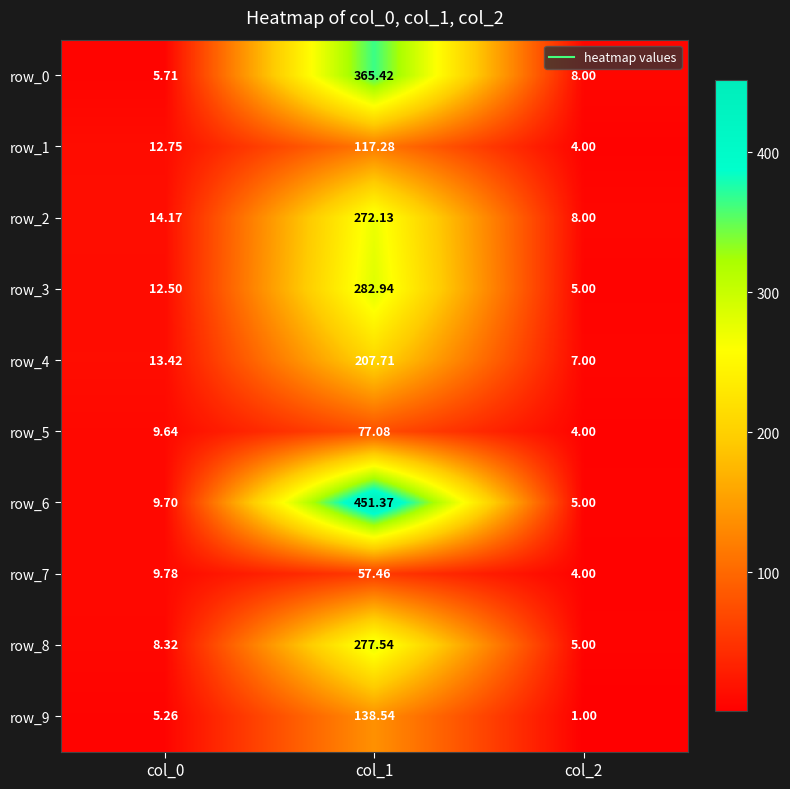

What is the difference between the row_9 values at col_2 and col_0?

4.3